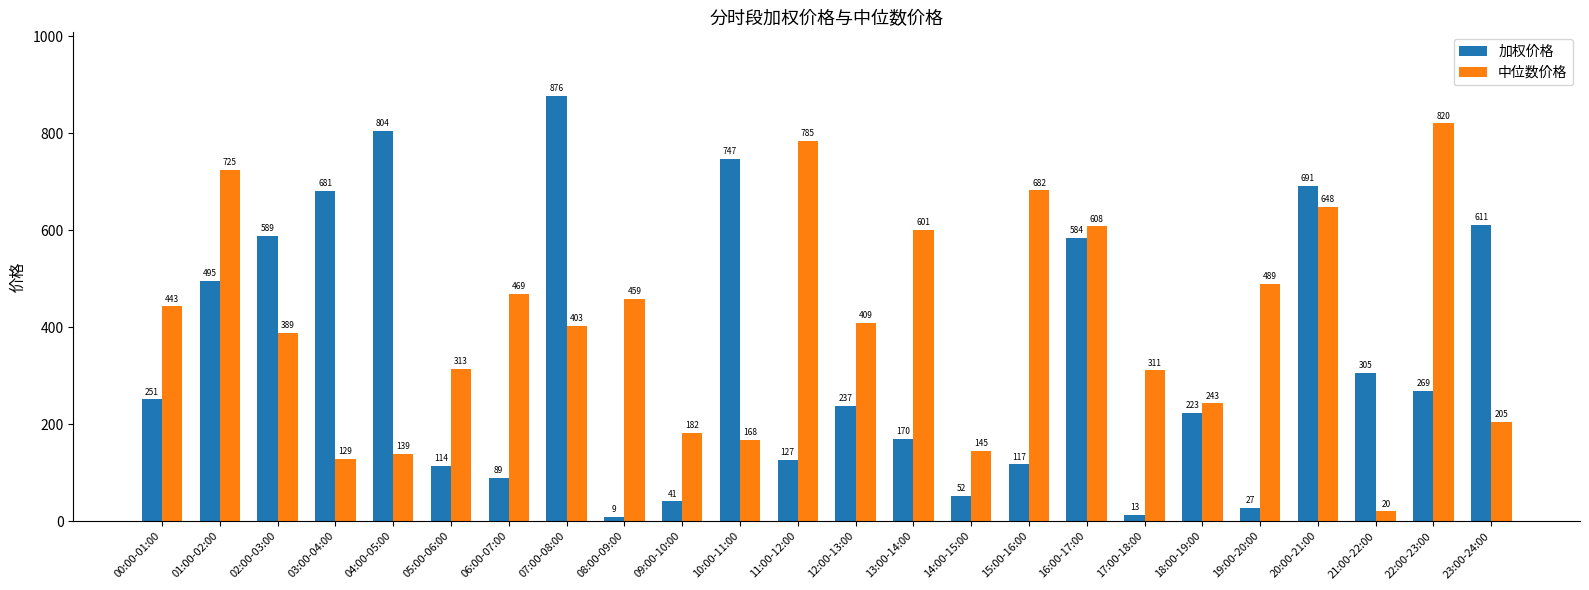

What is the label of the 24th bar from the right?

00:00-01:00